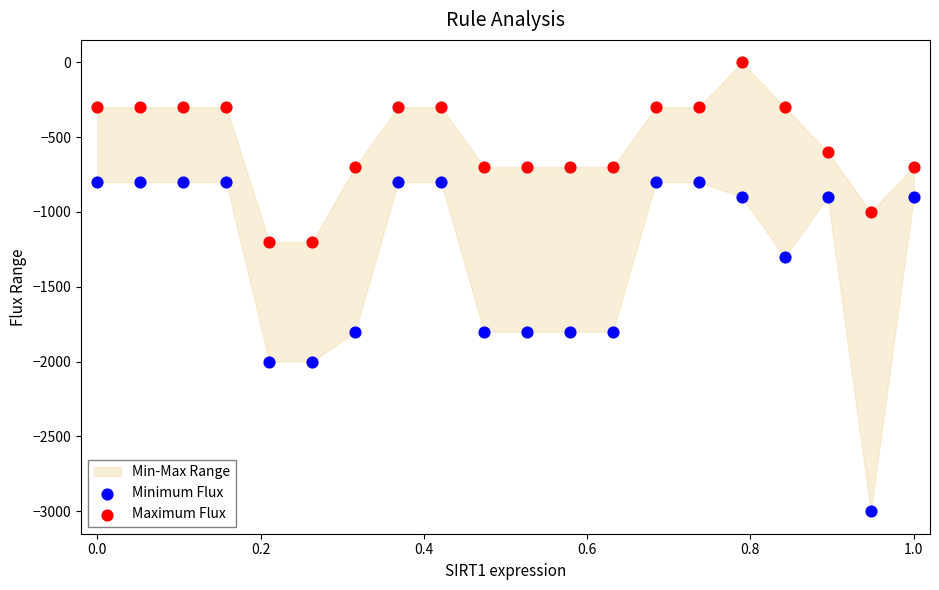

Across all series, what Y value is closest to -1500?

-1300